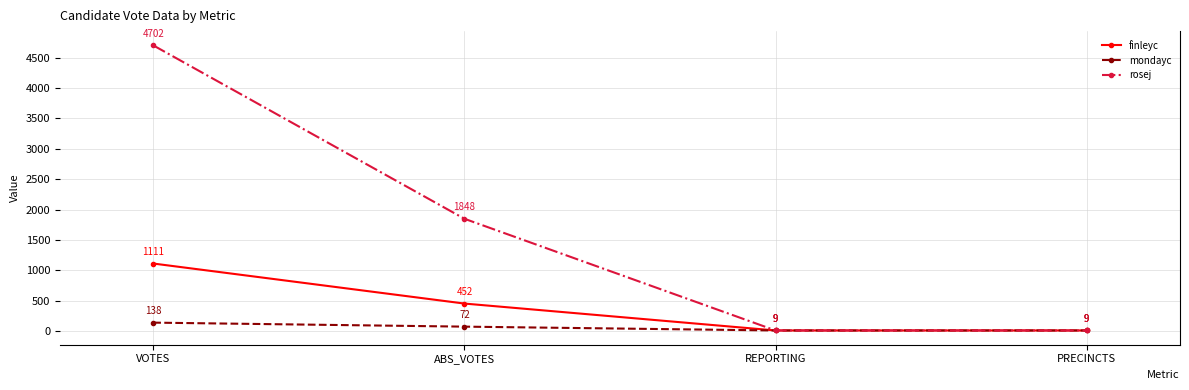

What is the approximate value of finleyc at REPORTING?

9